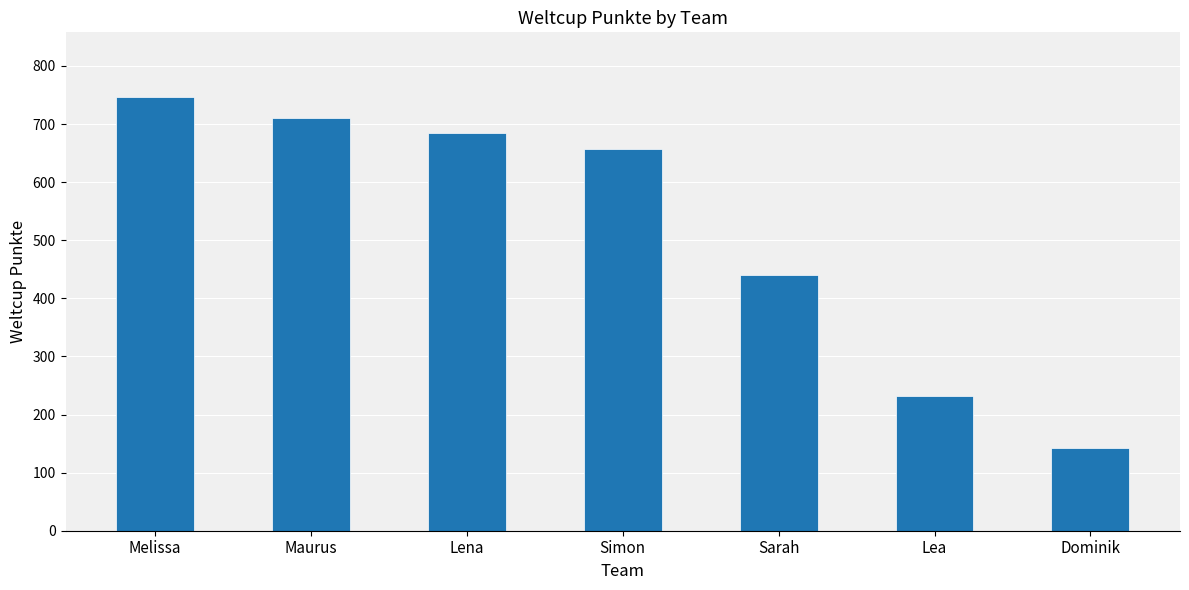

What value does the data have at Melissa?

746